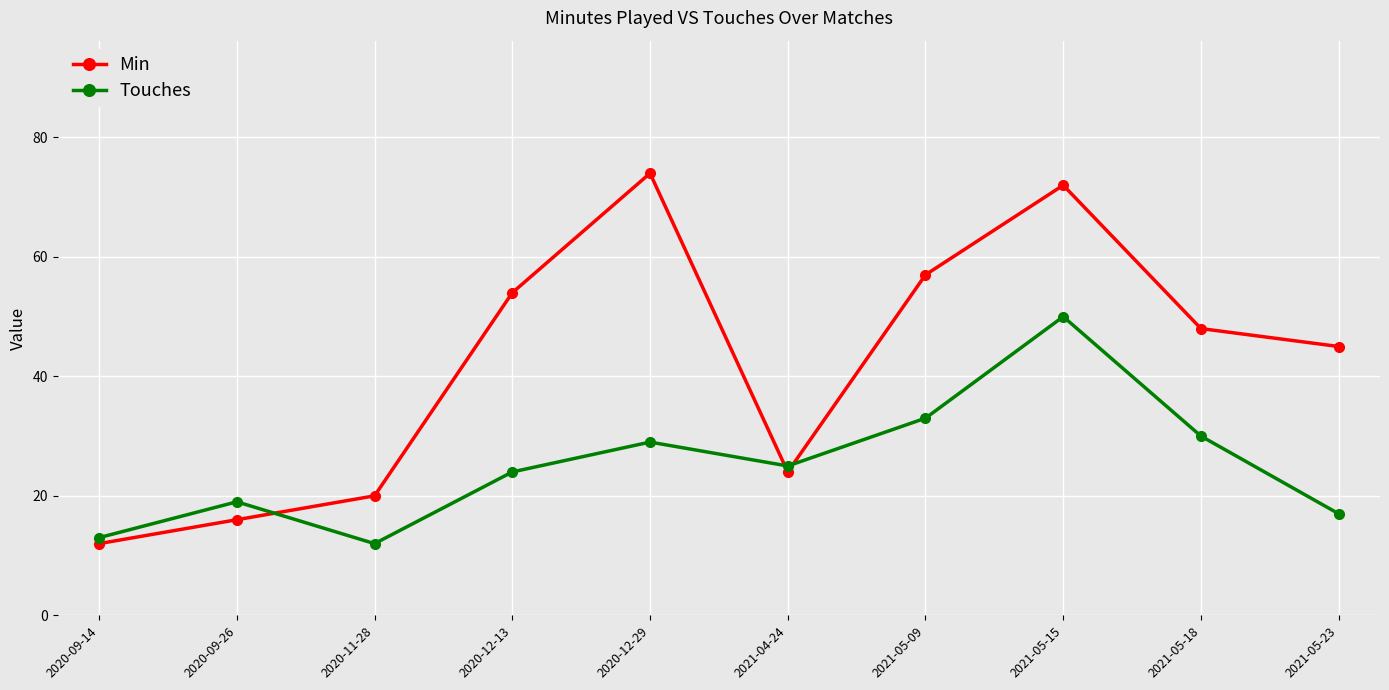

How many distinct data groups are displayed?

2